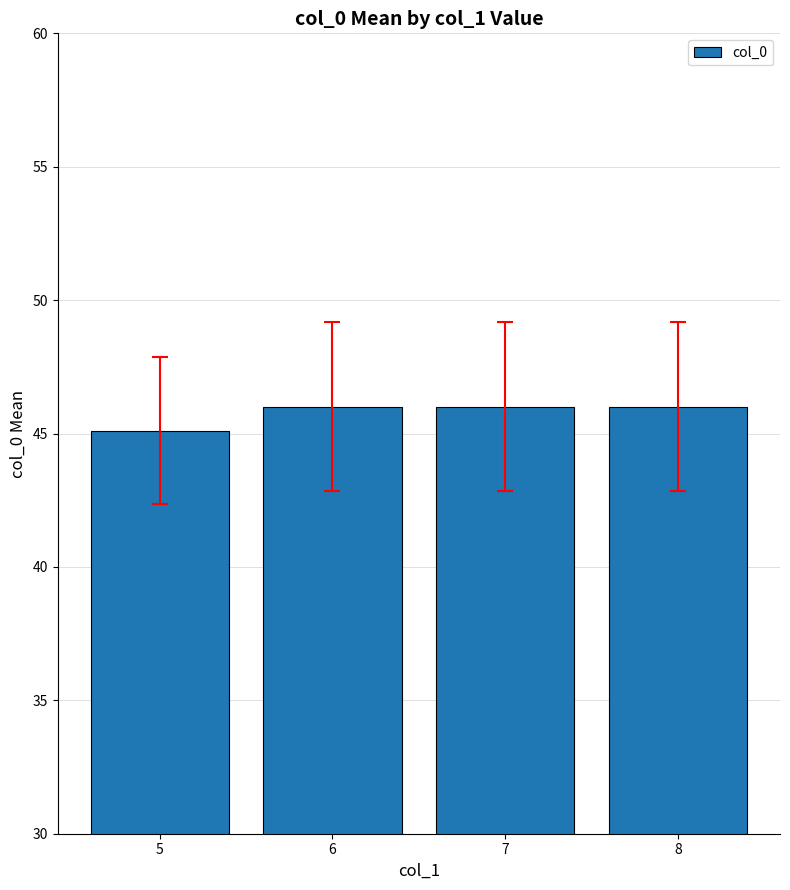

What is the ratio of the value at 8 to the value at 6?

1.0